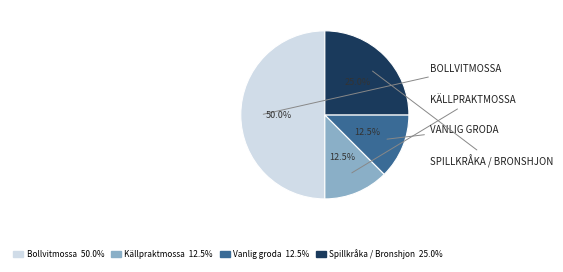

How many slices are in this pie chart?

4